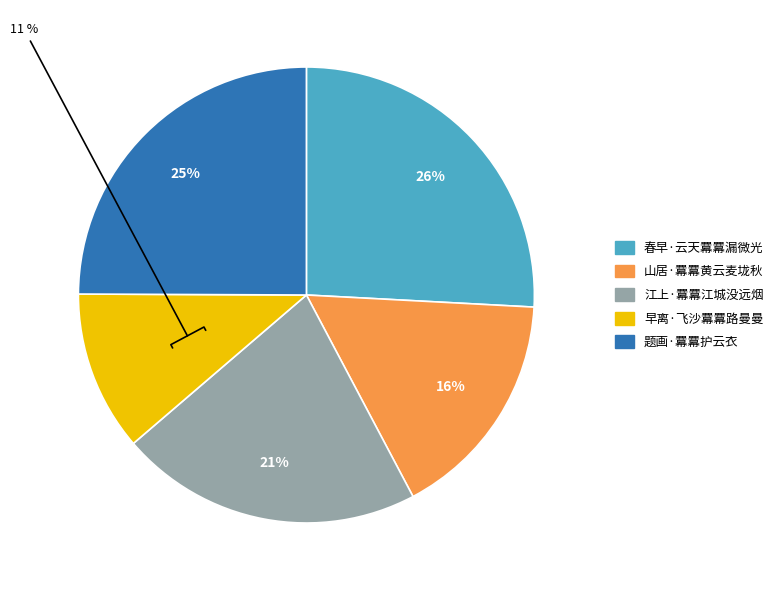

Rank the categories by value from highest to lowest.

春早·云天羃羃漏微光, 题画·羃羃护云衣, 江上·羃羃江城没远烟, 山居·羃羃黄云麦垅秋, 早离·飞沙羃羃路曼曼